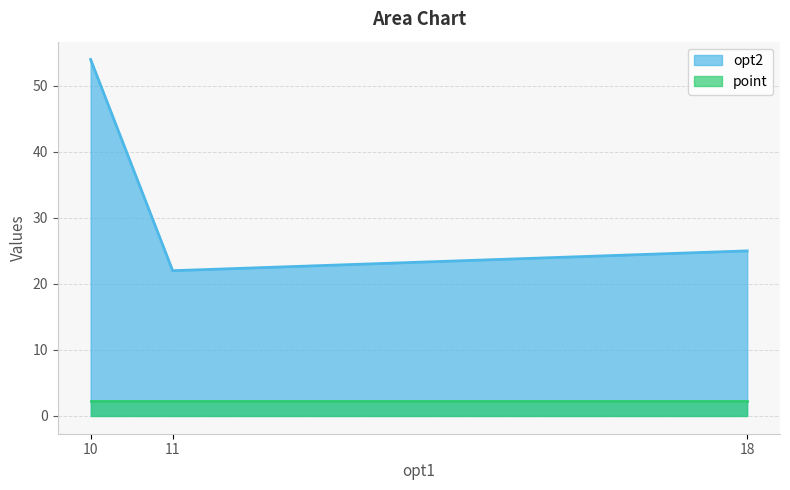

Between 18 and 11, which series saw the biggest shift?

opt2